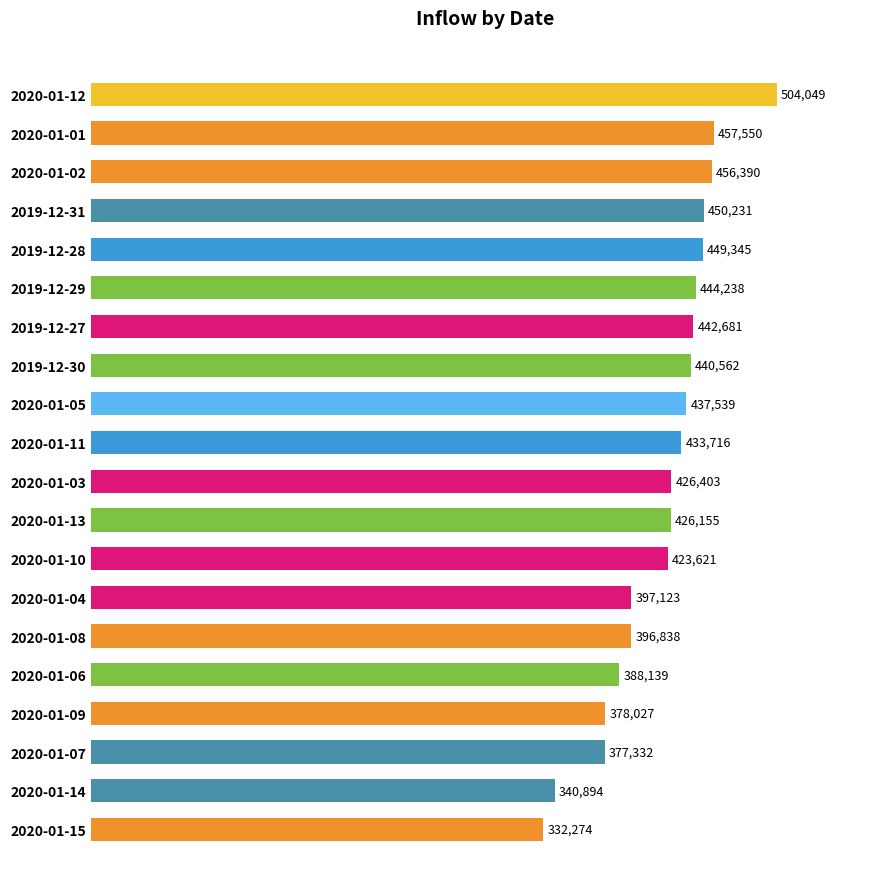

Rank the categories by value from highest to lowest.

2020-01-12, 2020-01-01, 2020-01-02, 2019-12-31, 2019-12-28, 2019-12-29, 2019-12-27, 2019-12-30, 2020-01-05, 2020-01-11, 2020-01-03, 2020-01-13, 2020-01-10, 2020-01-04, 2020-01-08, 2020-01-06, 2020-01-09, 2020-01-07, 2020-01-14, 2020-01-15